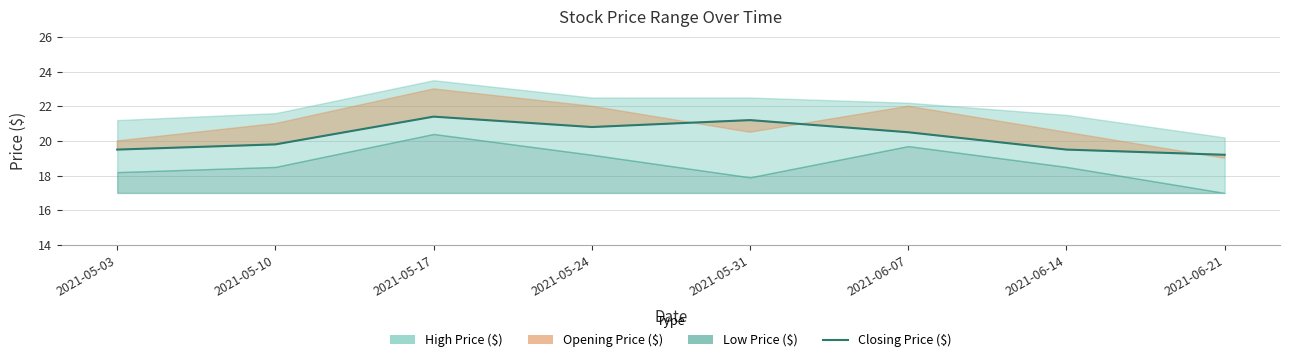

How many values are below 20?

4